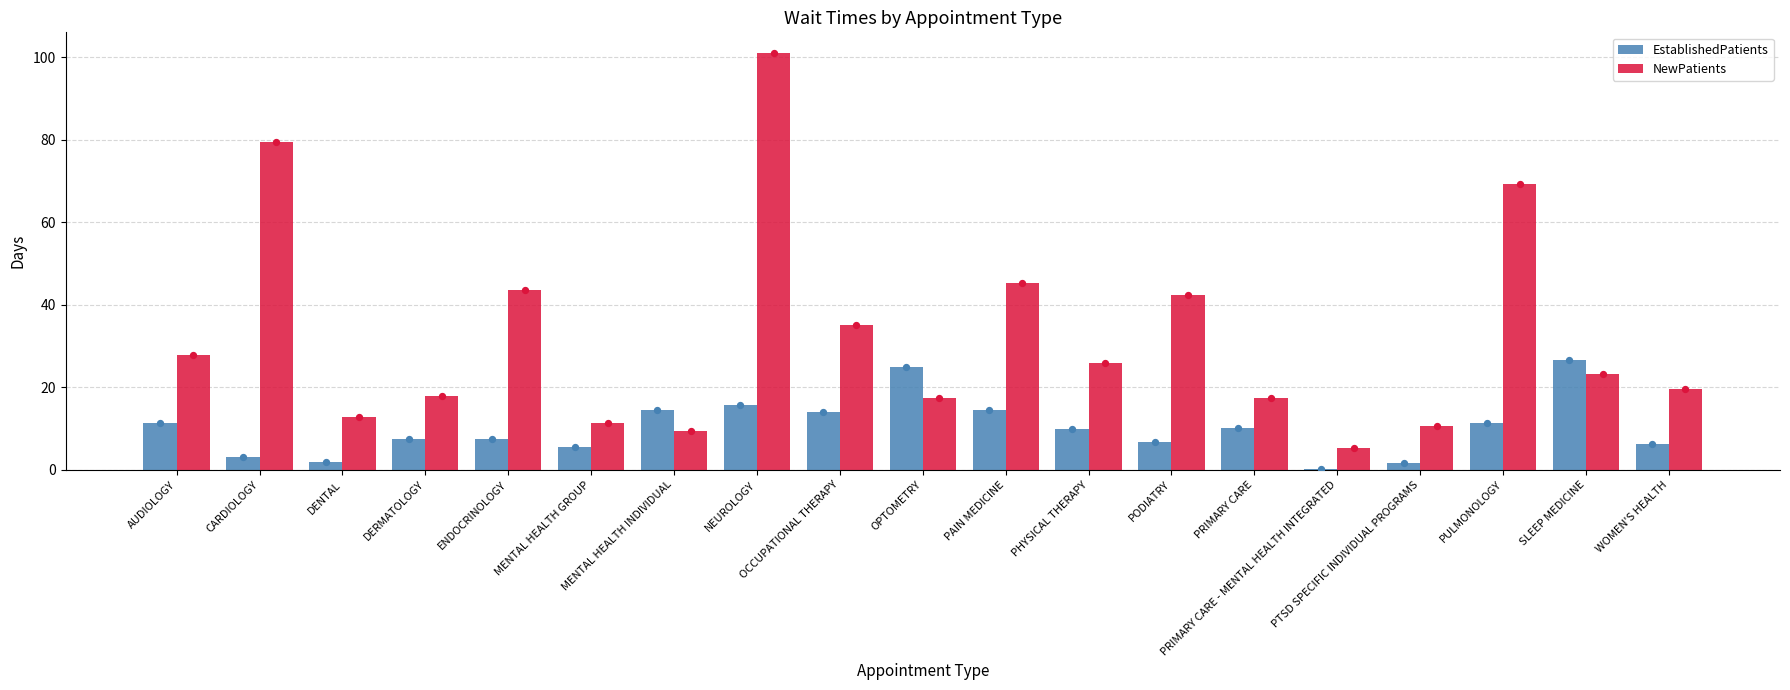

At how many categories does at least one series exceed 73?

2